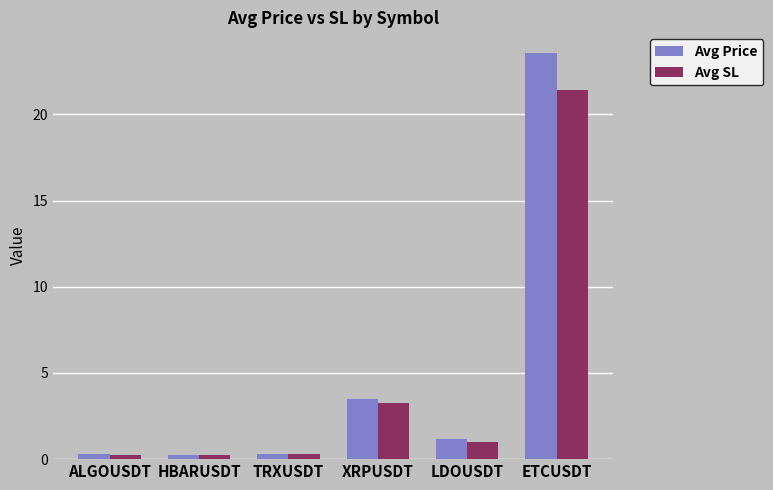

What is the difference between the maximum and minimum values in the Avg Price series?

23.3